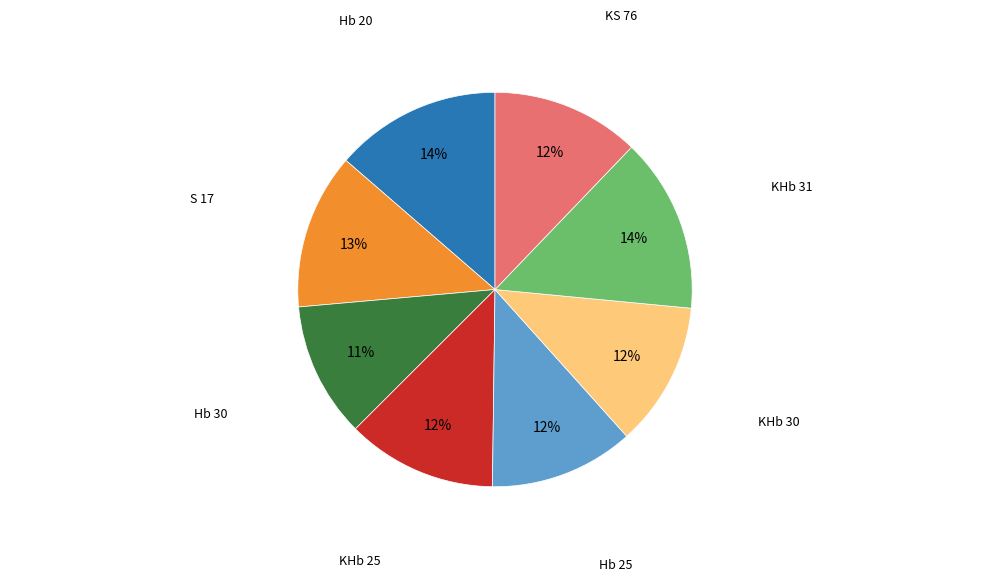

Does any single category account for the majority?

No